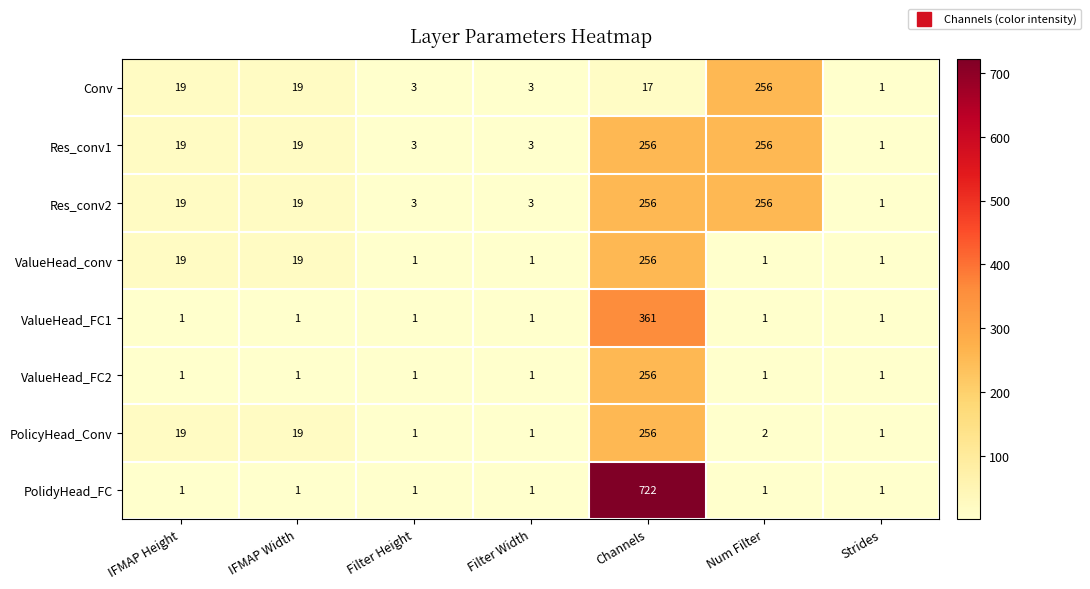

What is the total value across all series at IFMAP Width?

98